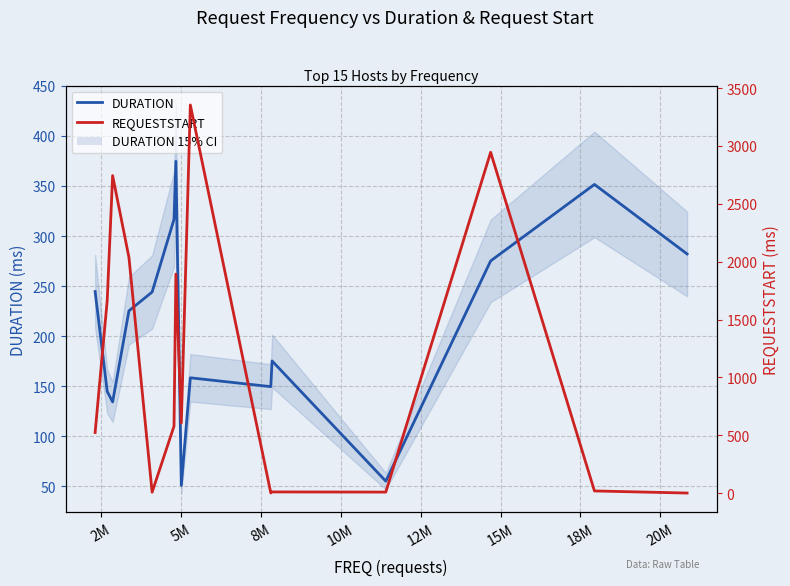

At which label is REQUESTSTART closest to 1677?

2M